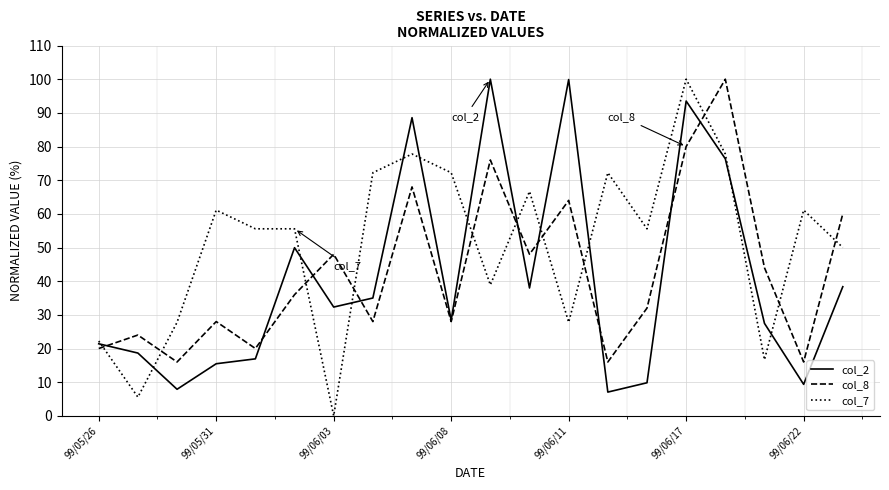

What is the maximum value shown in the chart?

100.0